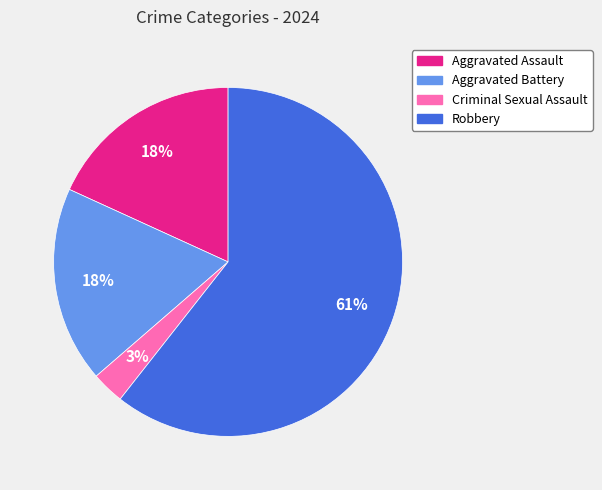

Is there a majority slice in this chart?

Yes